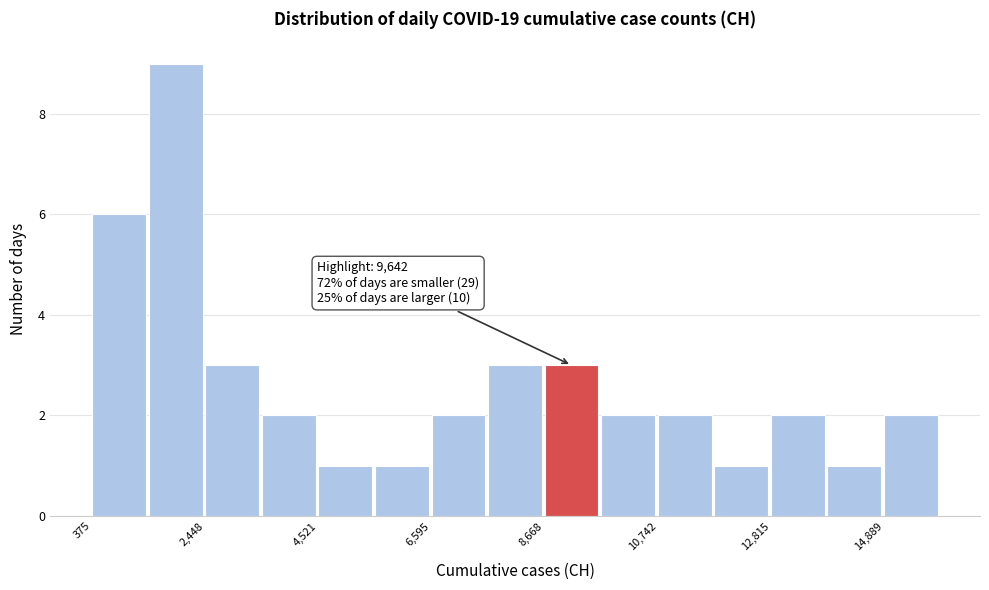

Around what value on the x-axis is the tallest bar? Give the approximate position of its centre, as read against the axis.

2000